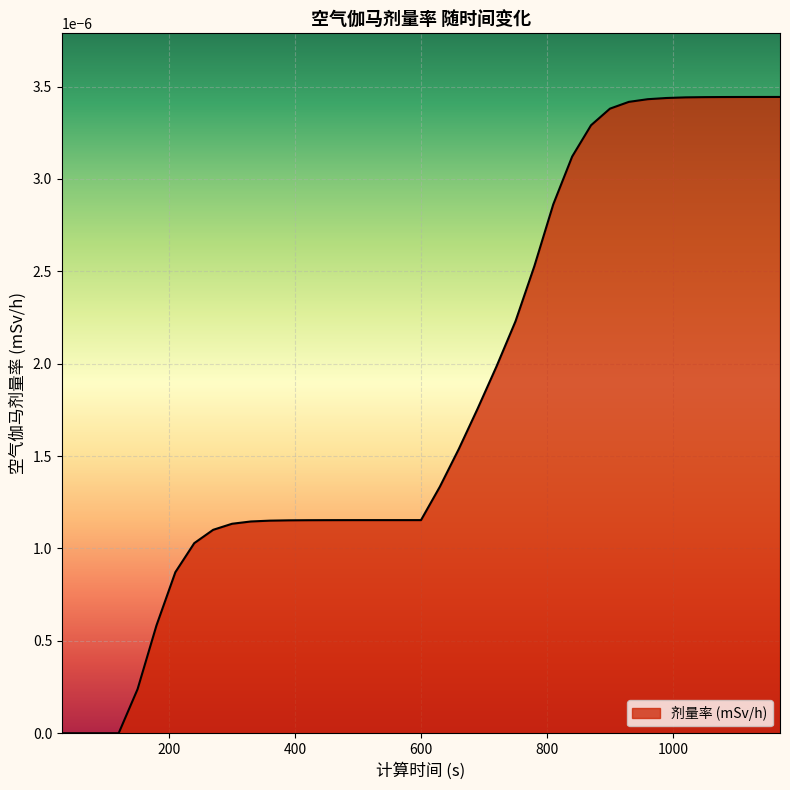

True or false: the data has more than 0 interior local peaks.

False